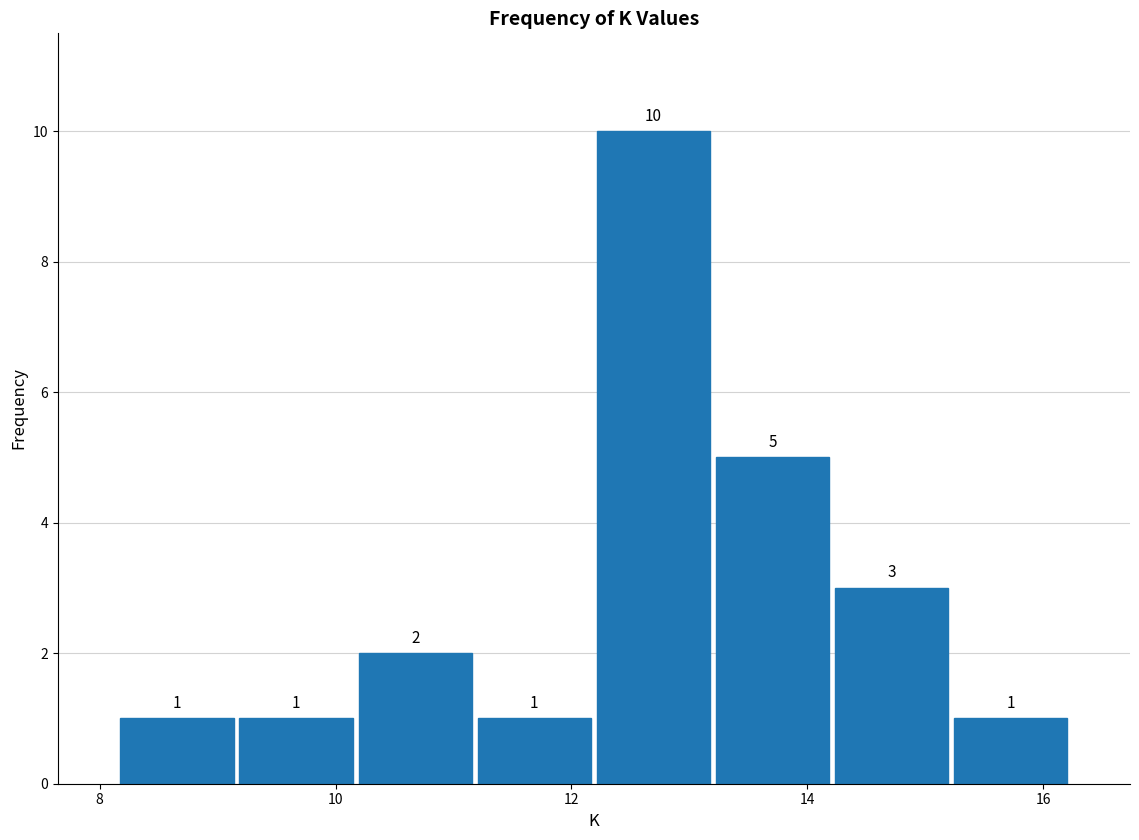

What is the height of the bar covering 12.2 to 13.2 on the x-axis? The bar edges are not printed on the chart, so give them approximately, as read against the axis.

10